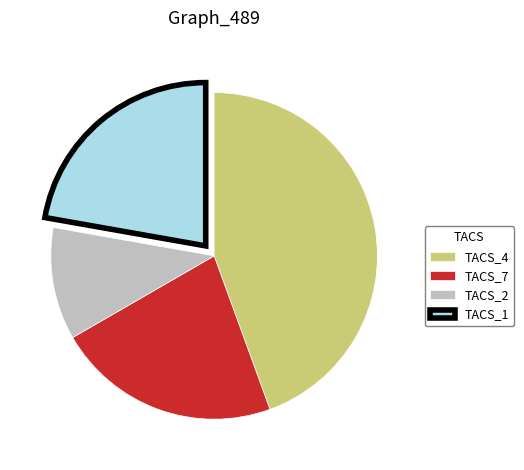

True or false: TACS_1 accounts for 22% of the total.

True